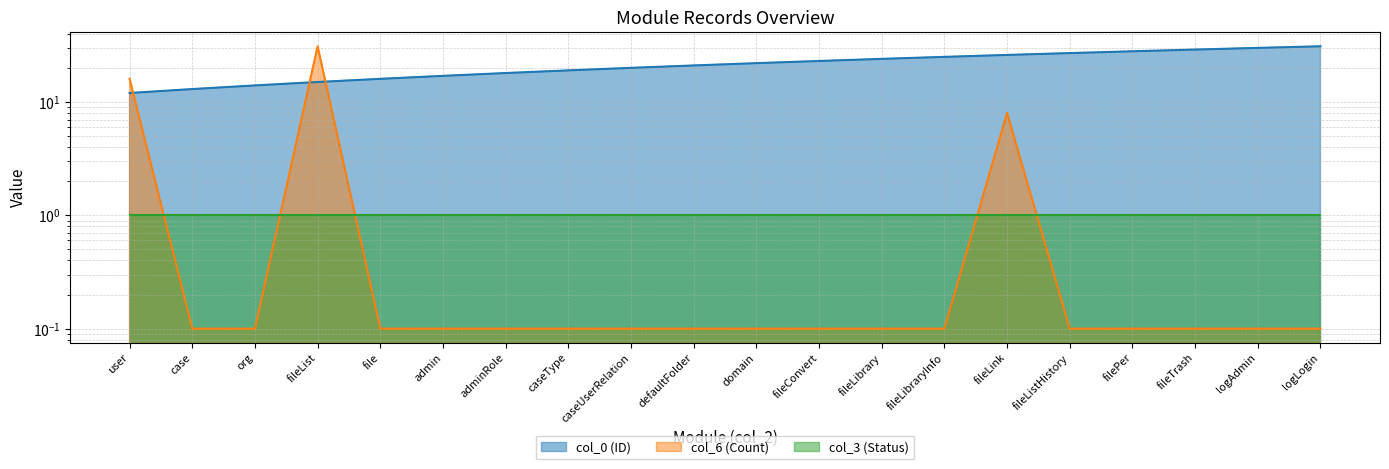

At which label does col_6 (Count) reach its peak?

fileList